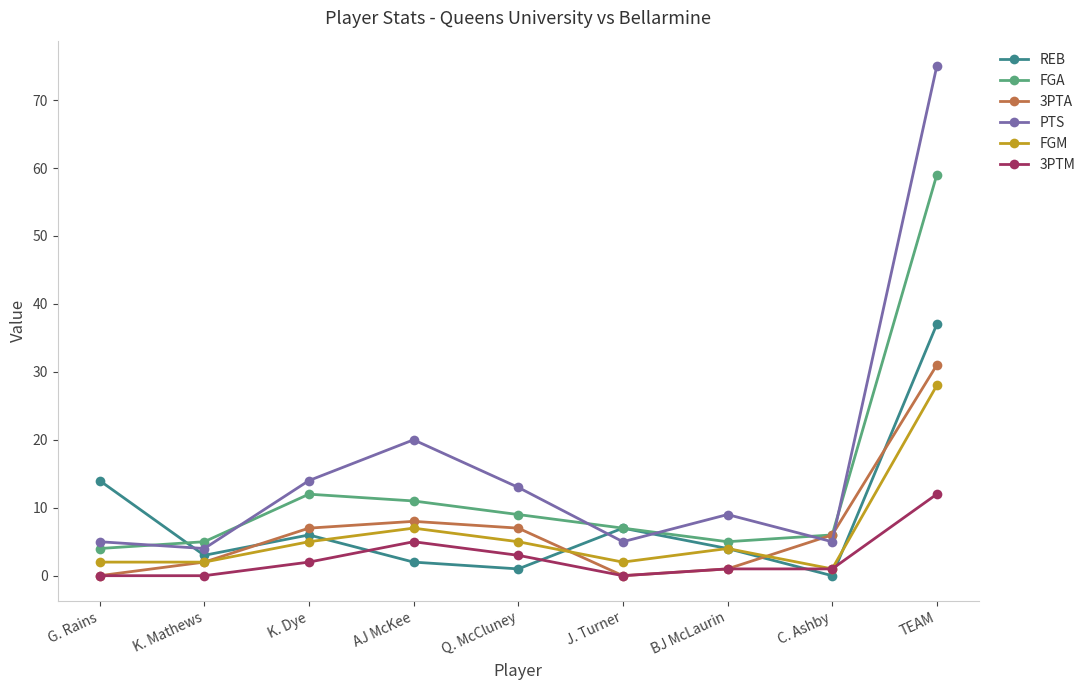

List the series in order of their peak value, highest first.

PTS, FGA, REB, 3PTA, FGM, 3PTM